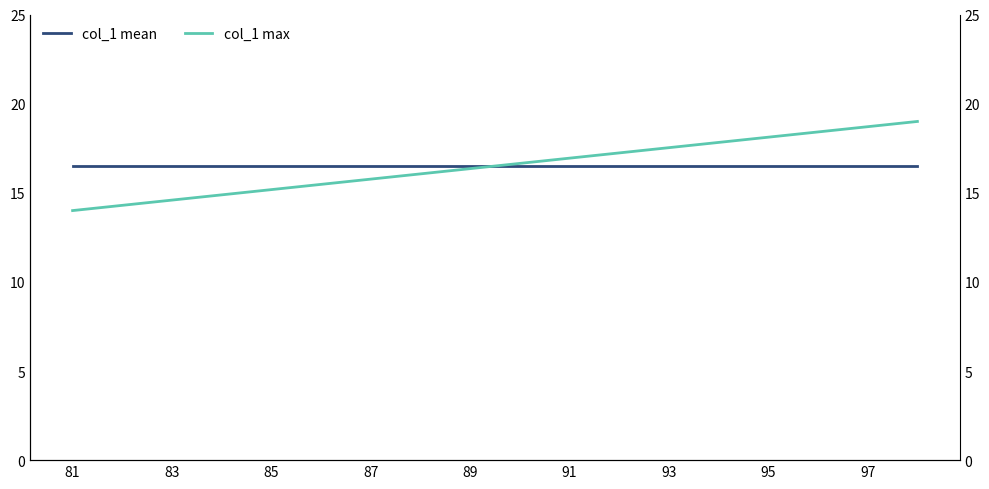

What is the maximum value shown in the chart?

19.0